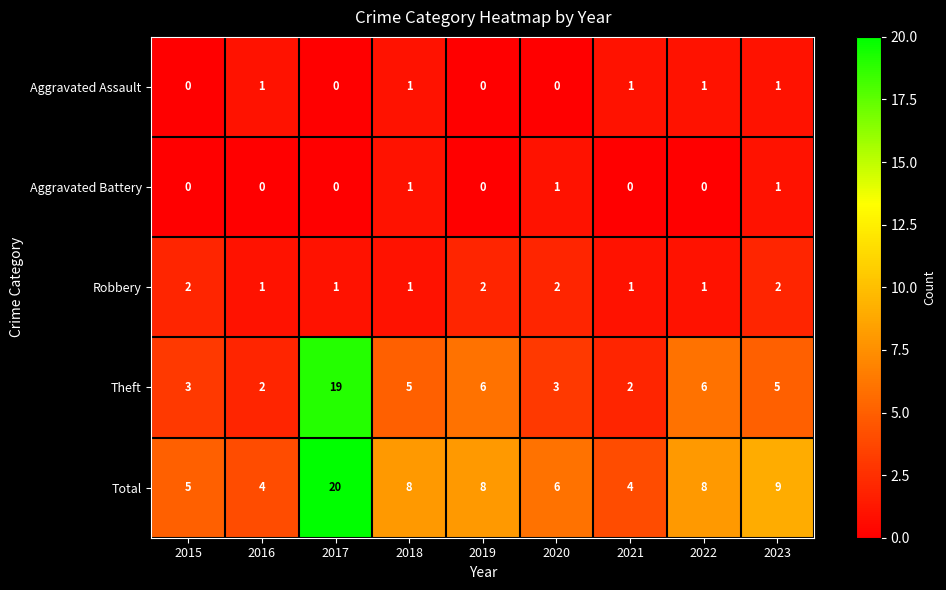

What is the average value of the Theft series?

6